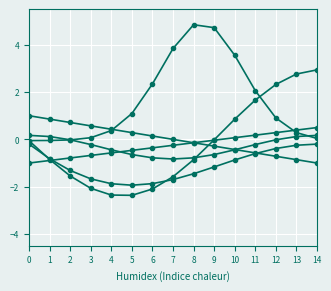

Count the number of categories in the chart.

15